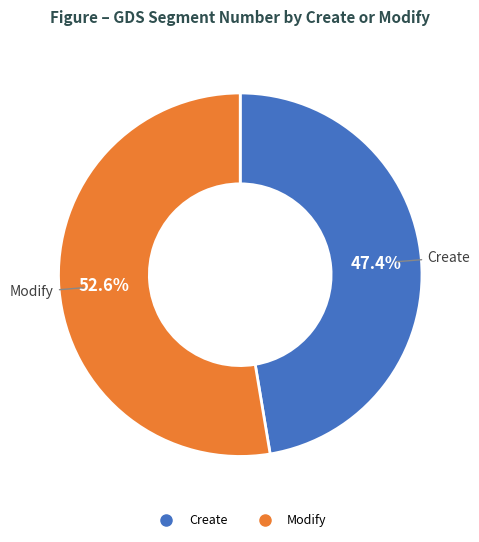

Approximately how many times larger is the value at Modify compared to Create?

1.1